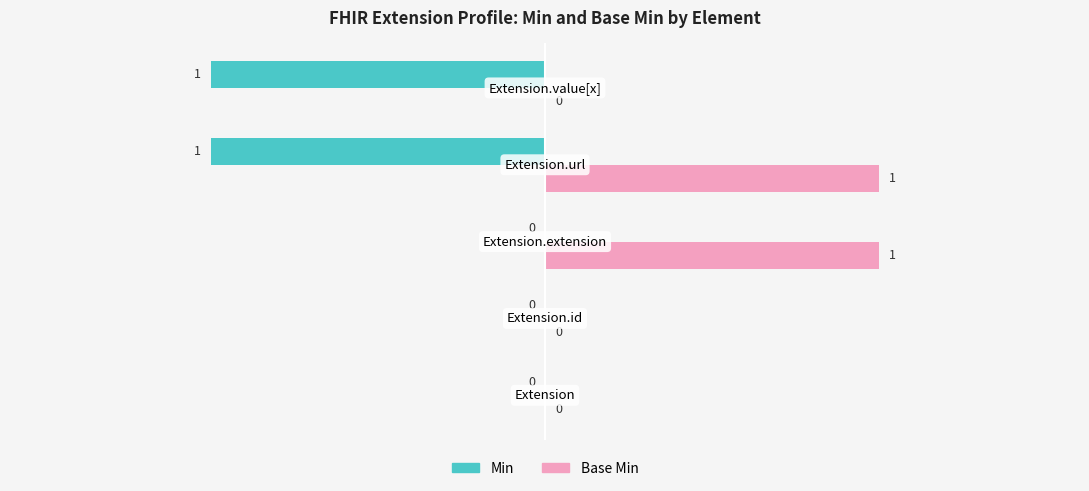

Which series has the largest total across all categories?

Base Min